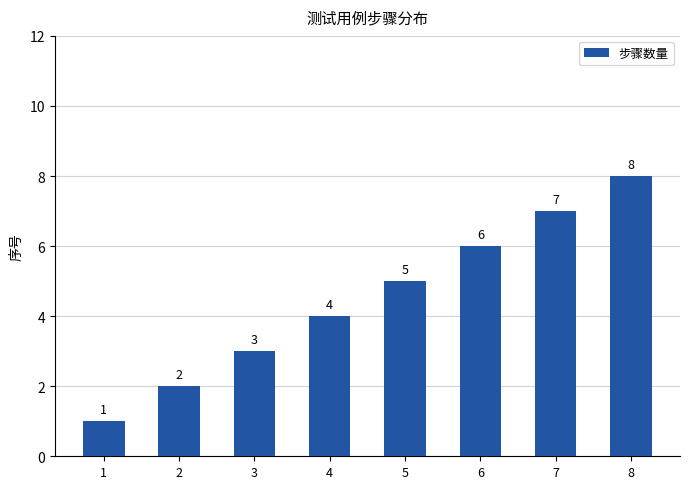

Reading right to left, list all the values displayed in this chart.

8=8	7=7	6=6	5=5	4=4	3=3	2=2	1=1